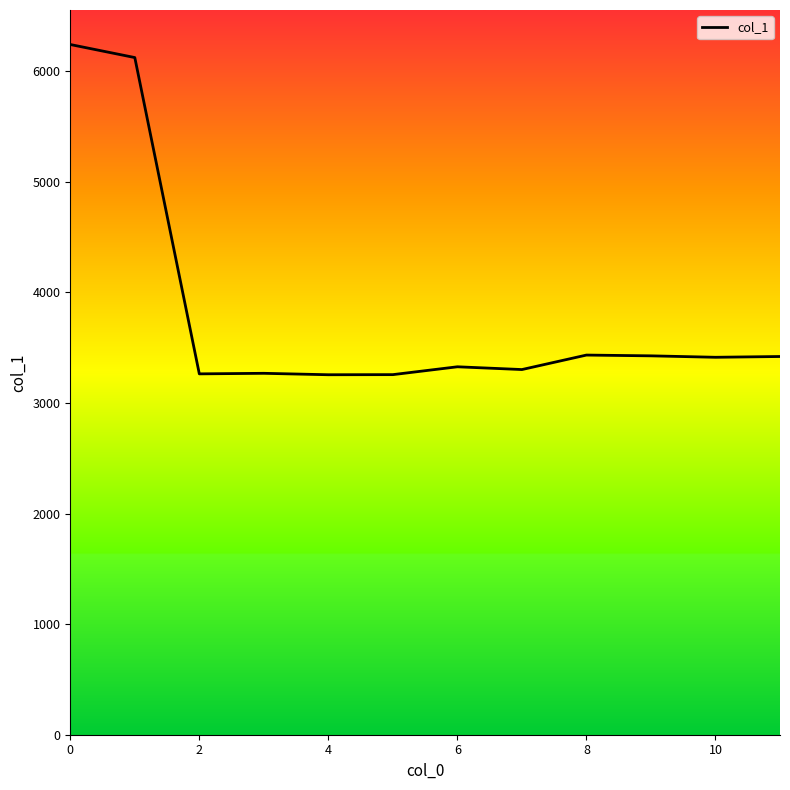

True or false: there are more than 0 points higher than both neighbors.

True